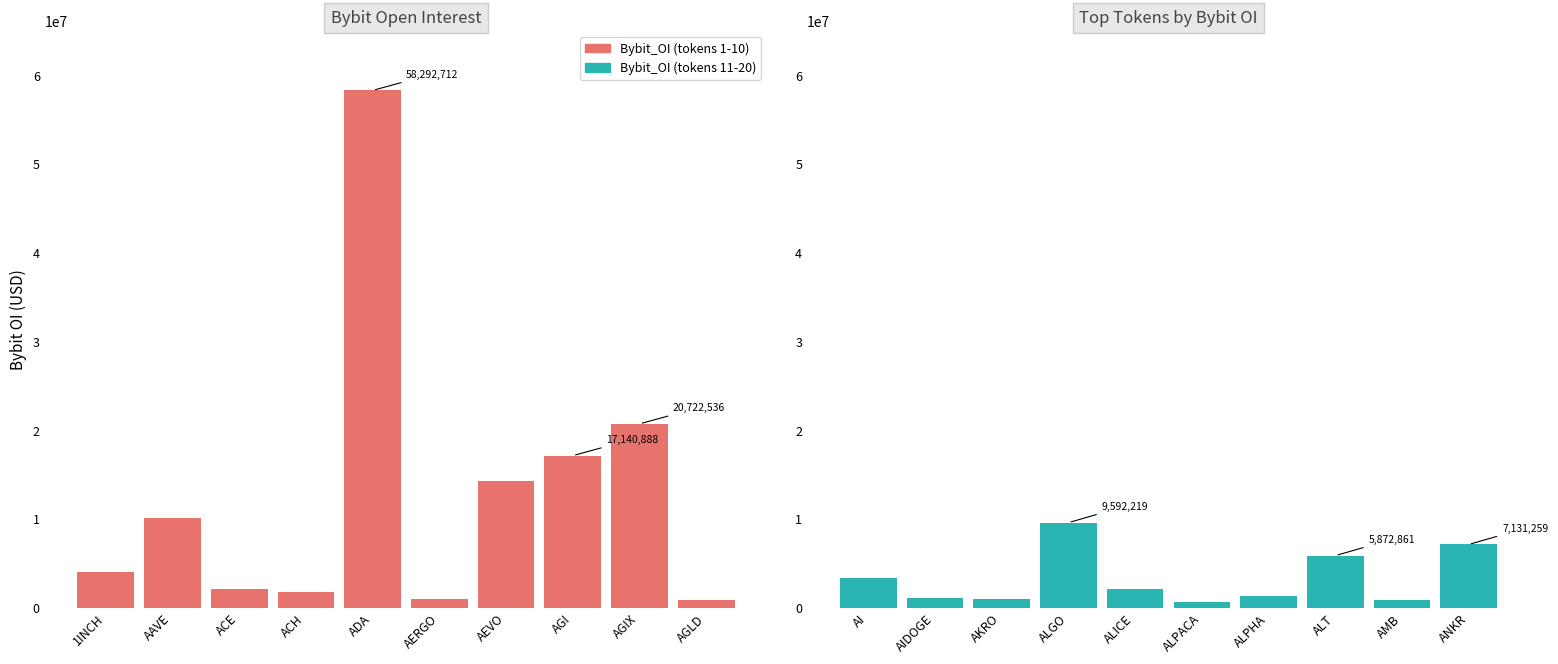

What is the average value of the Bybit_OI series?

13015080